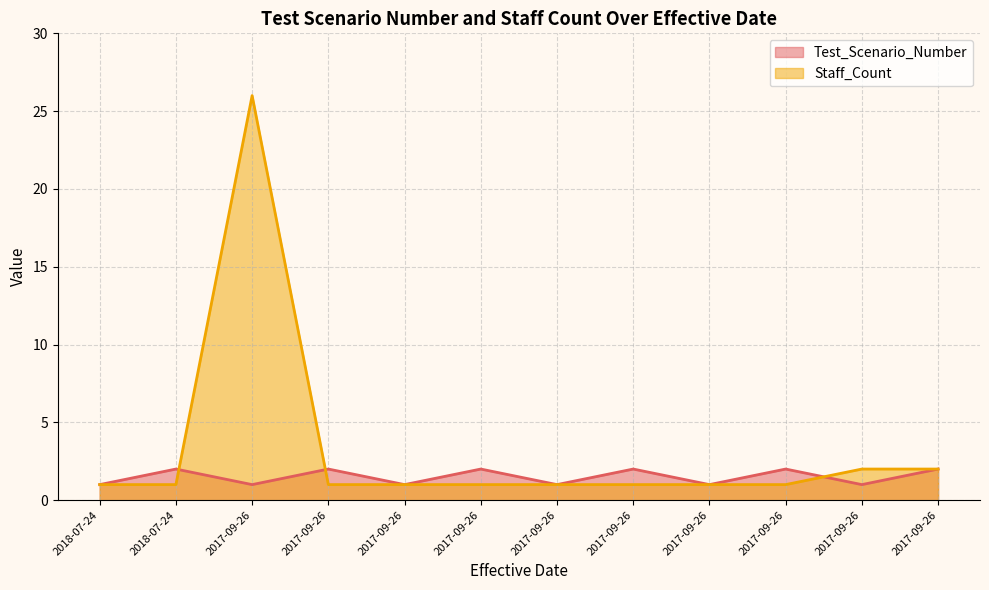

What is the total value across all series at 2017-09-26?

27